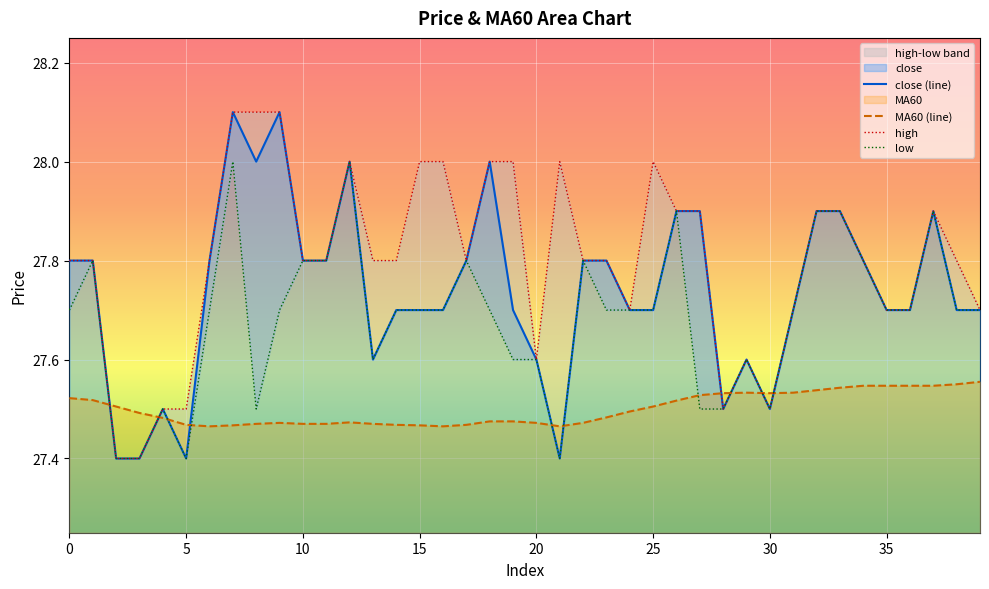

What is the minimum value shown in the chart?

27.4